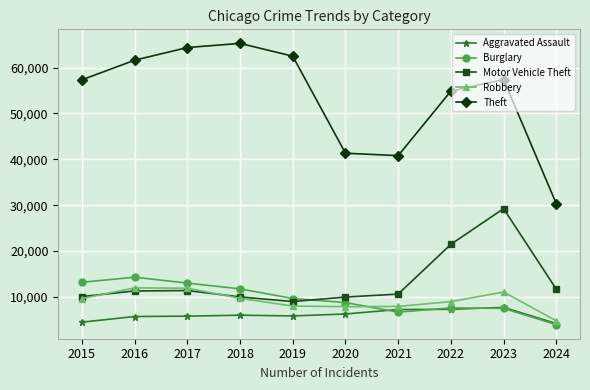

What is the sum of all Aggravated Assault values?

60498